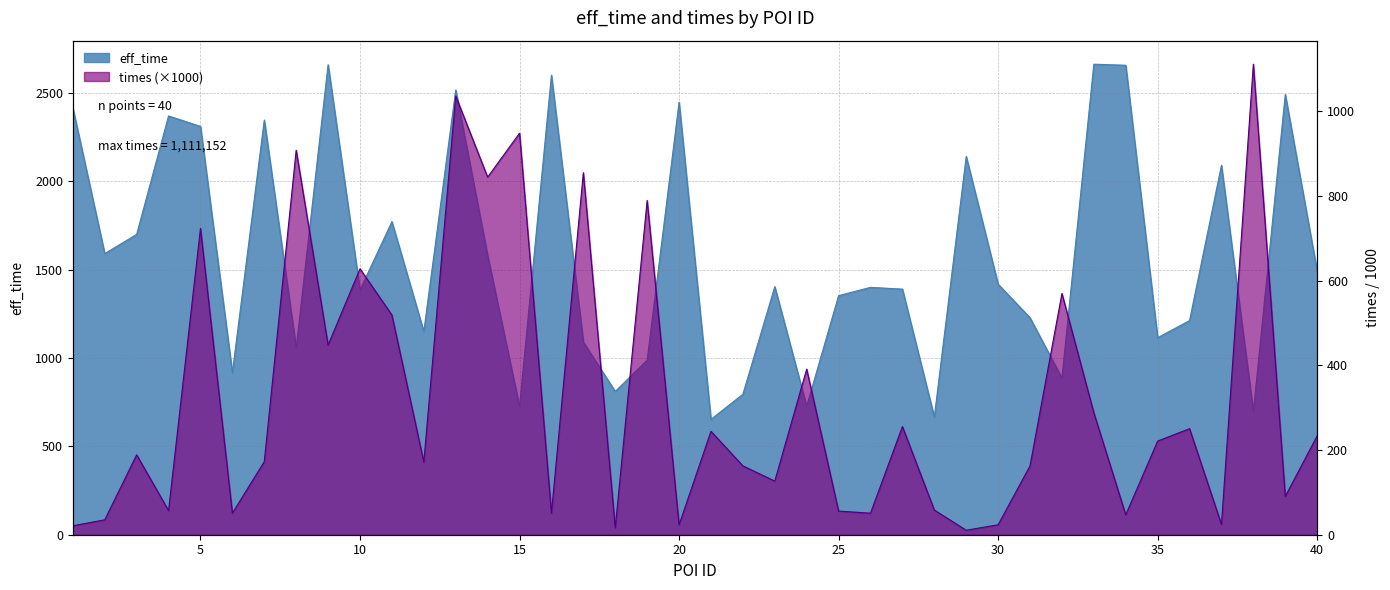

What is the difference between the eff_time values at 3 and 39?

792.0